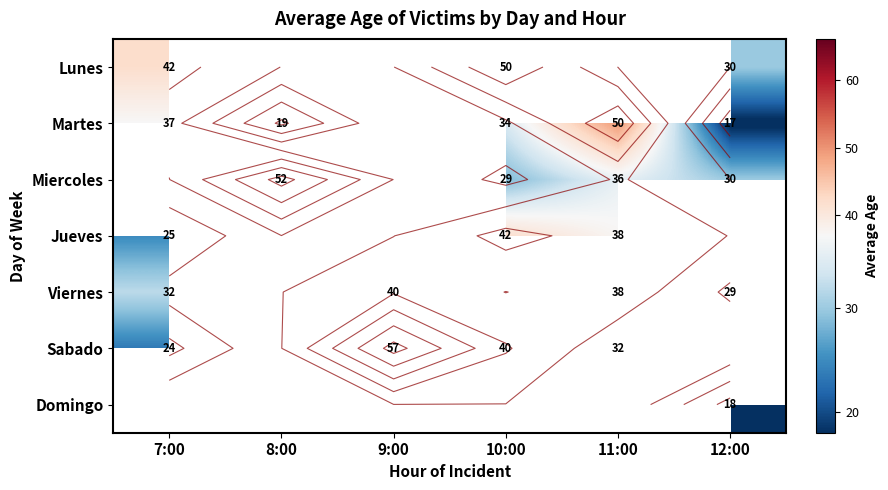

At how many categories does at least one series exceed 29?

6